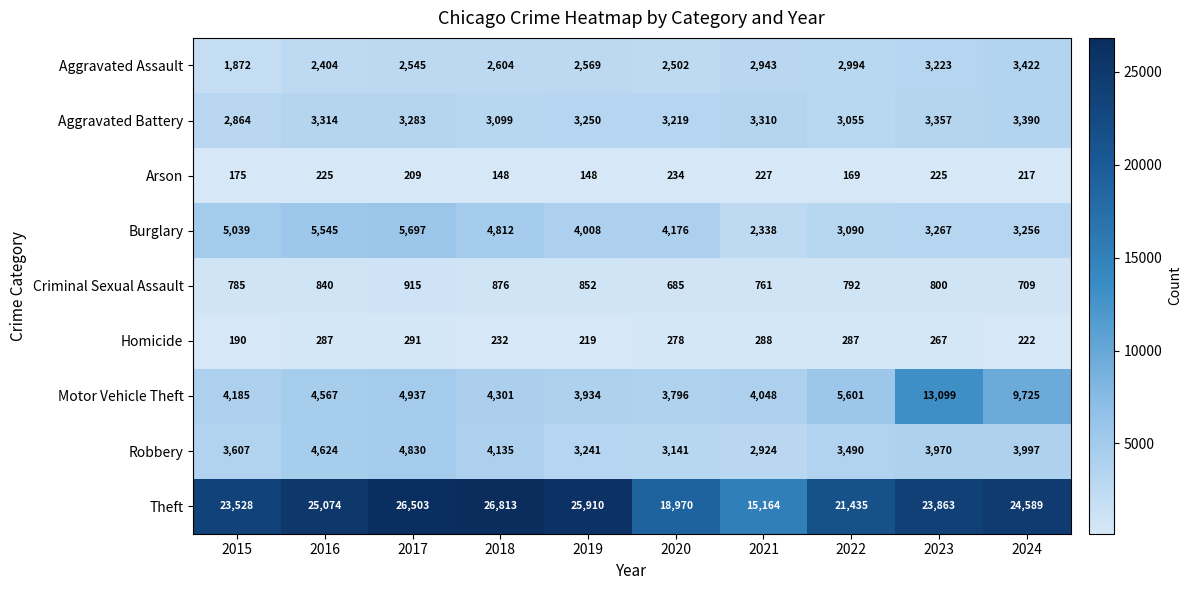

At how many categories does at least one series exceed 6471?

10